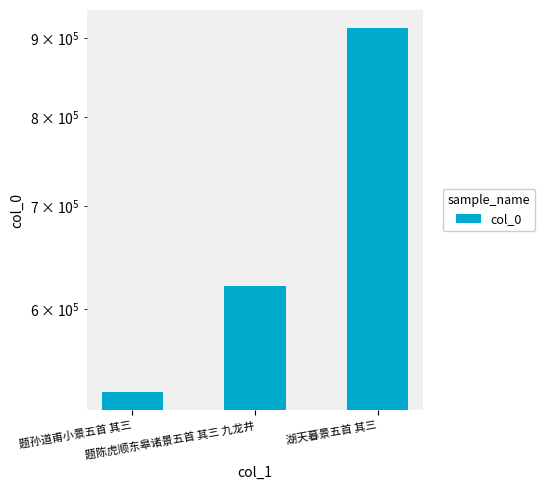

How many bars are there in total?

3